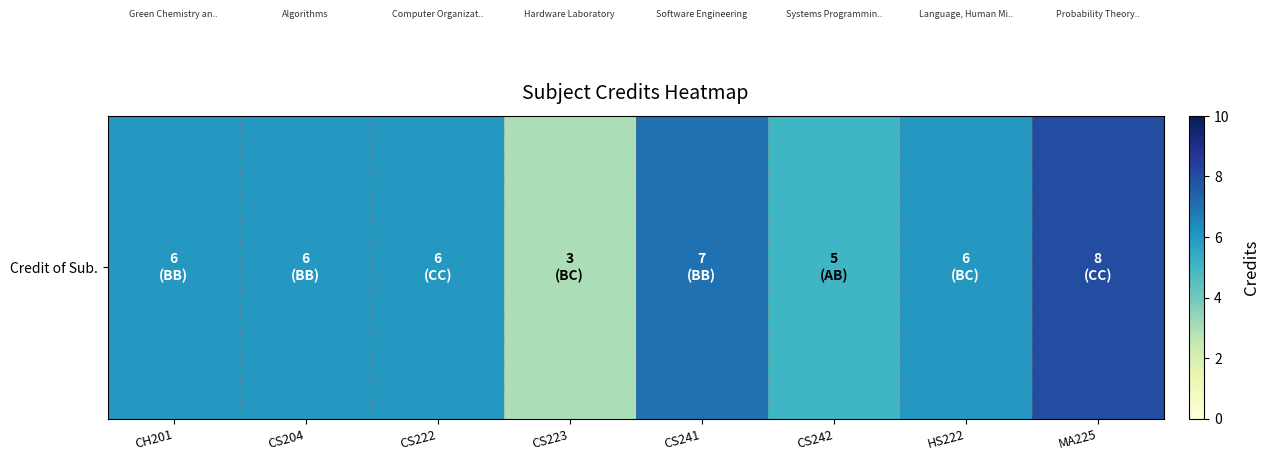

Rank the categories by value from highest to lowest.

MA225, CS241, CH201, CS204, CS222, HS222, CS242, CS223